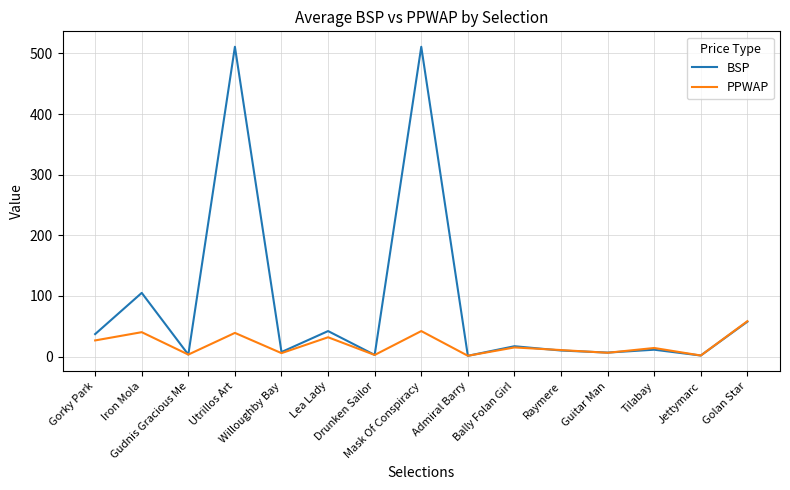

How many times do BSP and PPWAP cross each other?

7